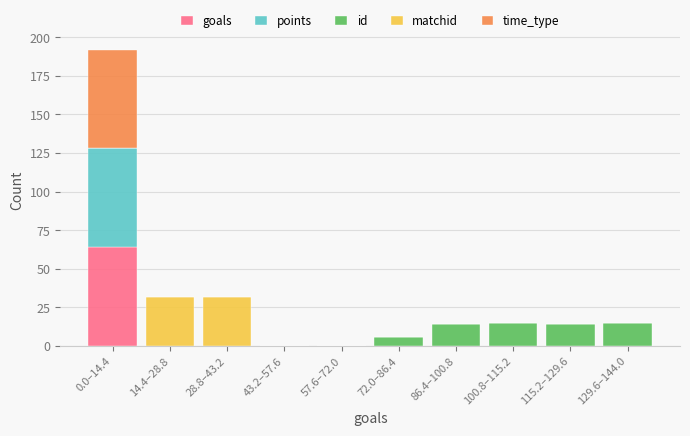

At which category is the sum across all series the highest?

0.0–14.4